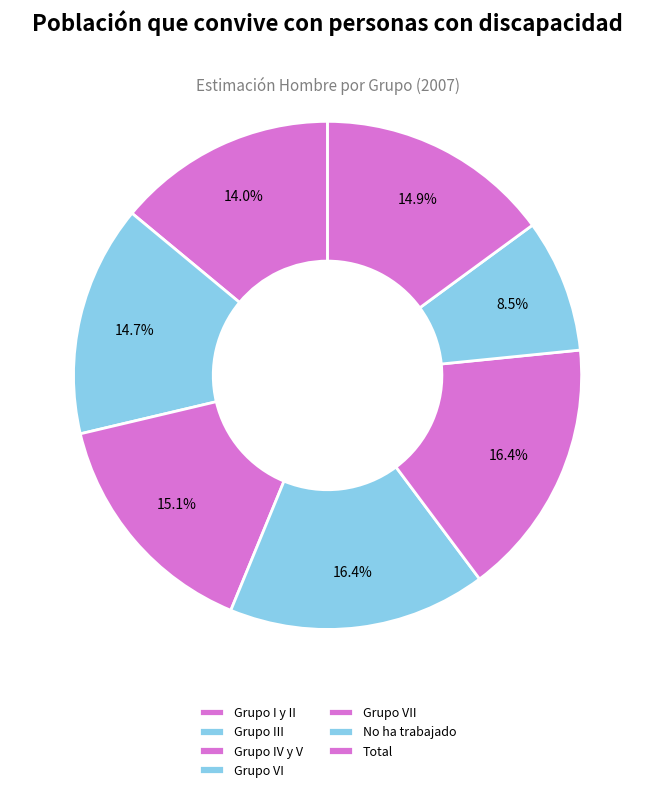

Which has a higher value, Total or No ha trabajado?

Total